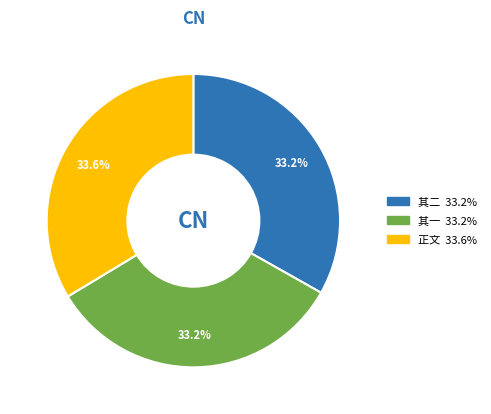

Is there any slice that represents more than half of the pie?

No